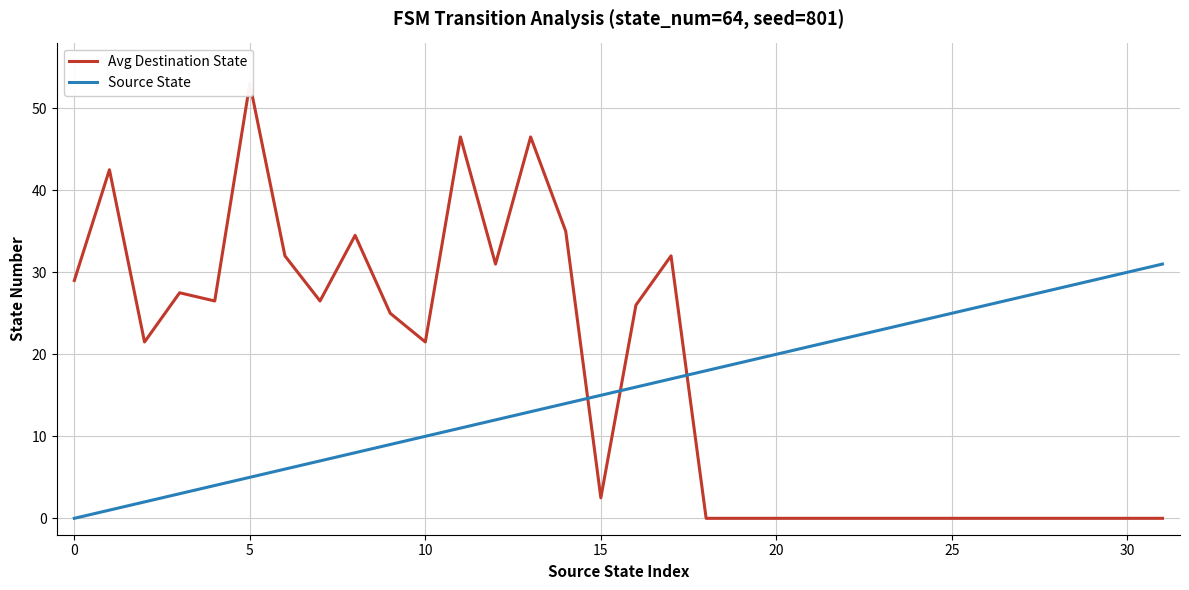

At which category does the chart reach its minimum across all series?

18